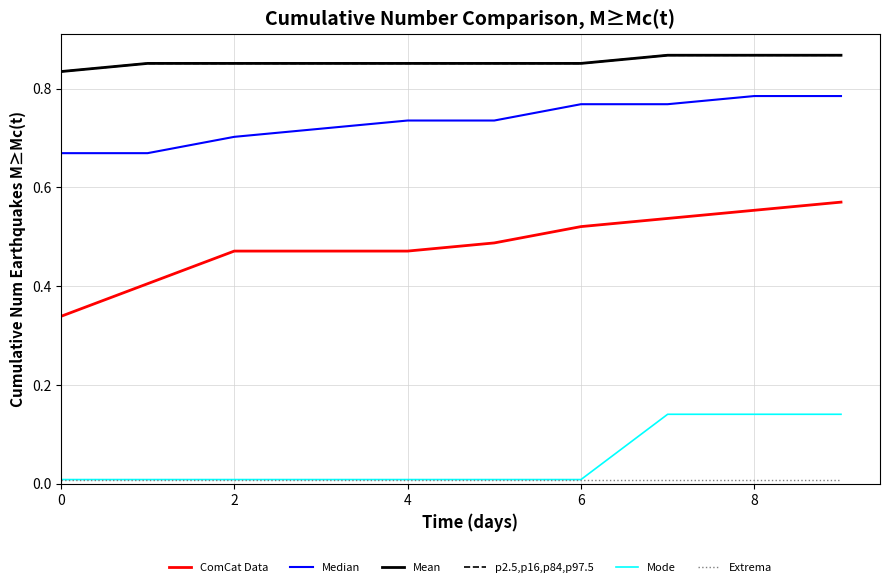

Does the chart display data point markers on the line(s)?

No